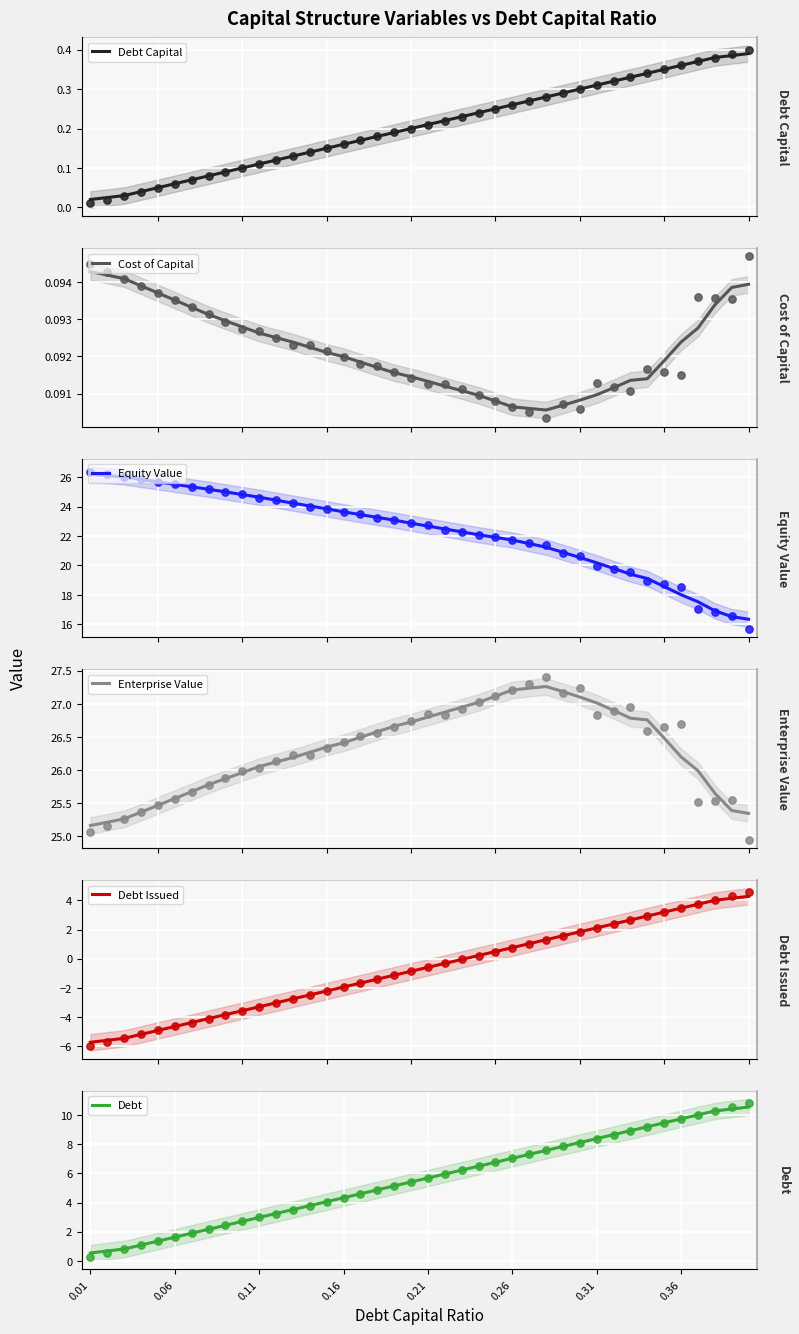

Is the value of Debt at 0.01 greater than the value of Enterprise Value at 19?

No